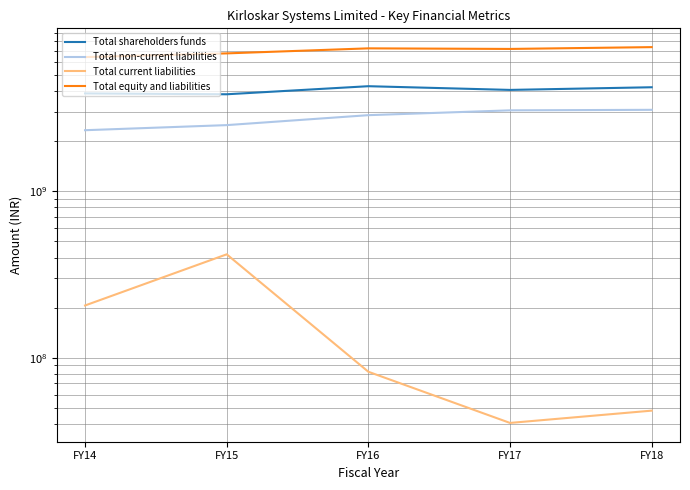

Which has a higher value, FY14 or FY15?

FY14